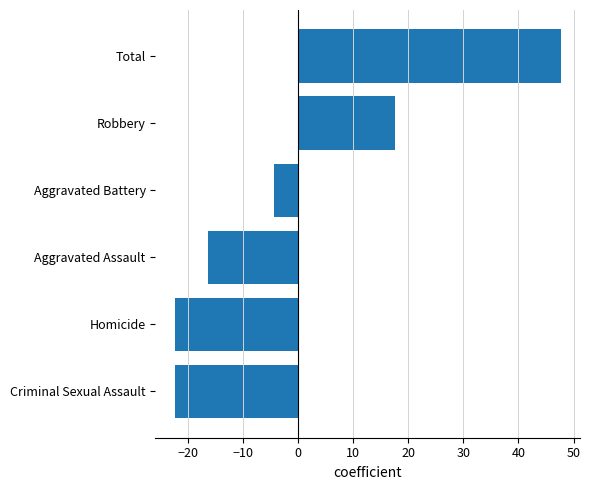

What is the greatest value displayed?

47.7